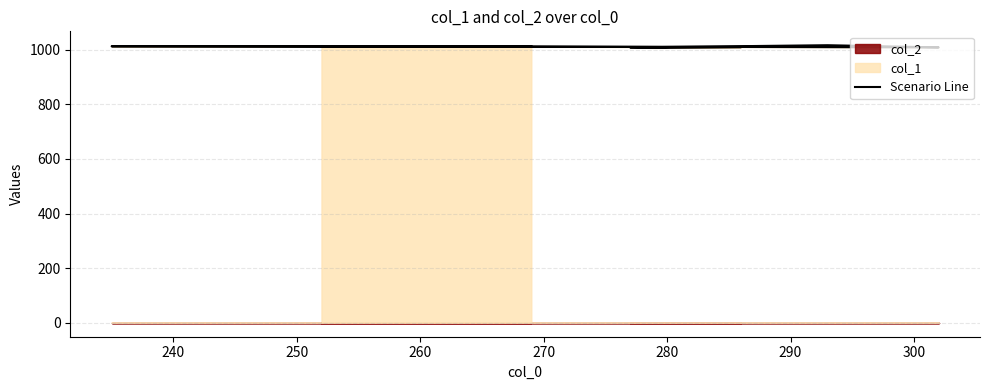

Count the values in the range 1008 to 1012.

7